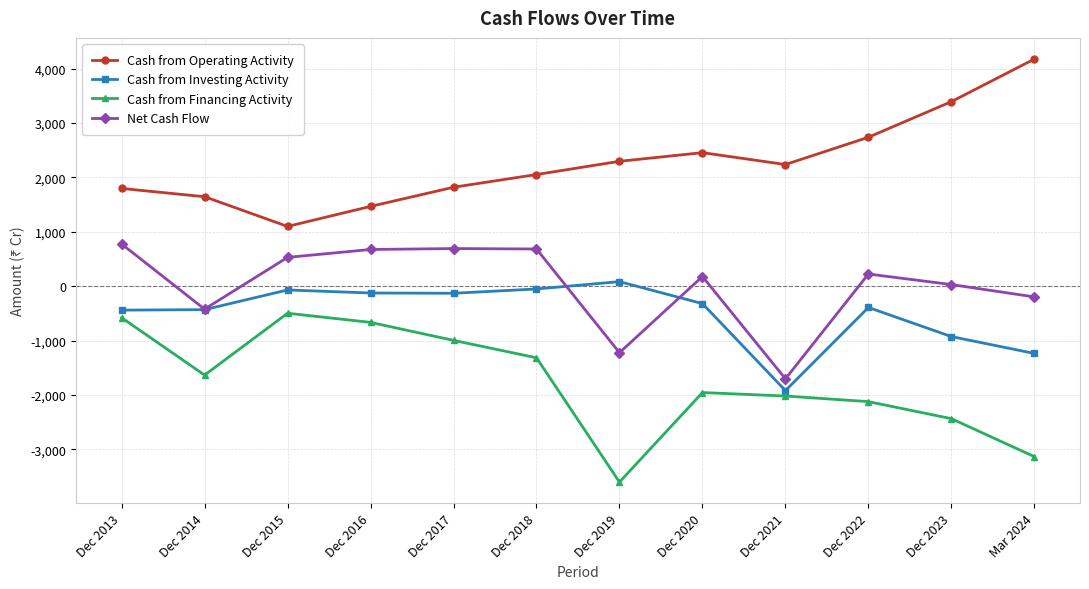

What position from the left is Dec 2018?

6